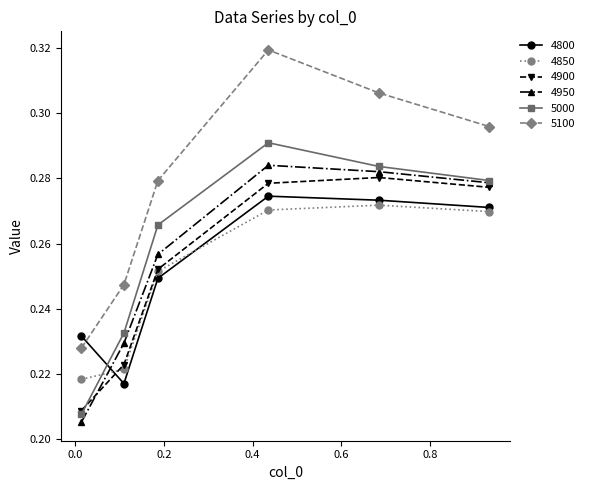

List the series in order of their peak value, highest first.

5100, 5000, 4950, 4900, 4800, 4850